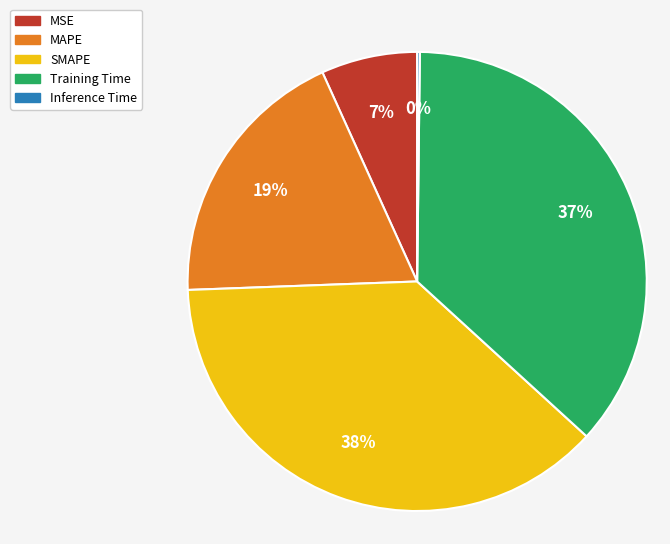

What percentage is the MAPE slice, to the nearest percent?

19%